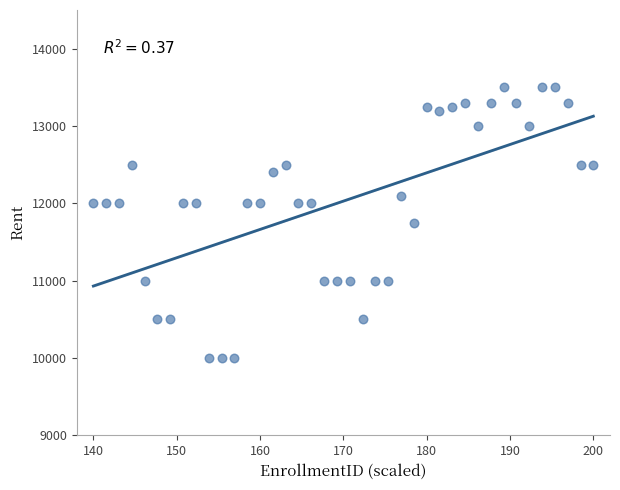

What is the range of Y values (max minus min)?

3500